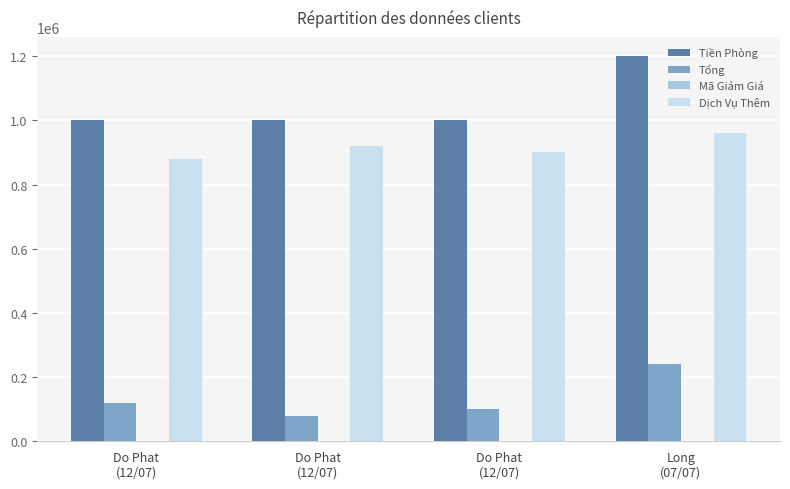

Which series has the largest total across all categories?

Tiền Phòng